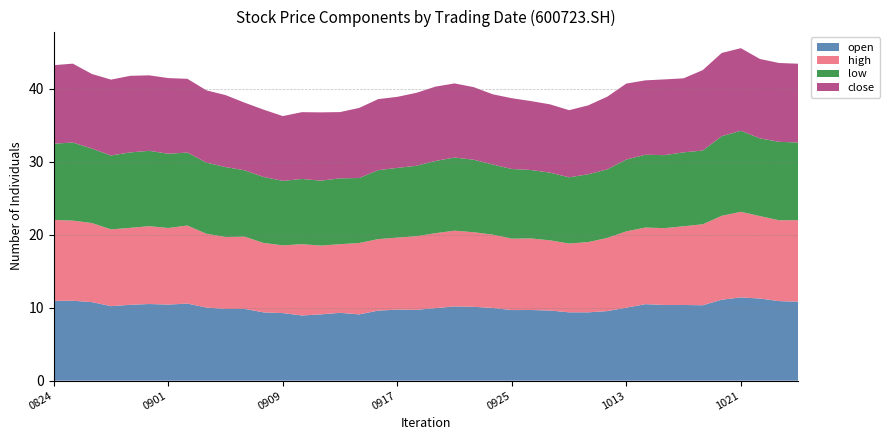

Reading left to right, list all the values displayed in this chart.

open: 20200824=10.9	20200825=11.0	20200826=10.8	20200827=10.2	20200828=10.4	20200831=10.5	20200901=10.4	20200902=10.6	20200903=10.0	20200904=9.8	20200907=9.8	20200908=9.4	20200909=9.3	20200910=8.9	20200911=9.1	20200914=9.3	20200915=9.1	20200916=9.6	20200917=9.7	20200918=9.7	20200921=9.9	20200922=10.2	20200923=10.1	20200924=10.0	20200925=9.7	20200928=9.7	20200929=9.6	20200930=9.4	20201009=9.4	20201012=9.5	20201013=10.0	20201014=10.5	20201015=10.4	20201016=10.4	20201019=10.3	20201020=11.1	20201021=11.4	20201022=11.3	20201023=10.9	20201026=10.8
high: 20200824=11.1	20200825=11.0	20200826=10.8	20200827=10.5	20200828=10.6	20200831=10.7	20200901=10.5	20200902=10.7	20200903=10.1	20200904=9.9	20200907=9.9	20200908=9.5	20200909=9.3	20200910=9.8	20200911=9.4	20200914=9.4	20200915=9.8	20200916=9.8	20200917=9.9	20200918=10.1	20200921=10.3	20200922=10.4	20200923=10.2	20200924=10.1	20200925=9.8	20200928=9.8	20200929=9.6	20200930=9.4	20201009=9.6	20201012=10.0	20201013=10.5	20201014=10.5	20201015=10.5	20201016=10.8	20201019=11.1	20201020=11.5	20201021=11.7	20201022=11.3	20201023=11.1	20201026=11.2
low: 20200824=10.4	20200825=10.7	20200826=10.2	20200827=10.1	20200828=10.3	20200831=10.3	20200901=10.2	20200902=10.0	20200903=9.8	20200904=9.6	20200907=9.1	20200908=9.0	20200909=8.8	20200910=8.9	20200911=8.9	20200914=9.0	20200915=8.9	20200916=9.4	20200917=9.6	20200918=9.7	20200921=9.9	20200922=10.0	20200923=9.9	20200924=9.6	20200925=9.6	20200928=9.4	20200929=9.3	20200930=9.1	20201009=9.3	20201012=9.4	20201013=9.8	20201014=10.0	20201015=10.0	20201016=10.1	20201019=10.1	20201020=10.9	20201021=11.1	20201022=10.7	20201023=10.8	20201026=10.6
close: 20200824=10.8	20200825=10.8	20200826=10.2	20200827=10.4	20200828=10.5	20200831=10.3	20200901=10.4	20200902=10.1	20200903=9.9	20200904=9.9	20200907=9.3	20200908=9.2	20200909=8.9	20200910=9.2	20200911=9.4	20200914=9.1	20200915=9.6	20200916=9.7	20200917=9.7	20200918=10.0	20200921=10.2	20200922=10.2	20200923=9.9	20200924=9.6	20200925=9.7	20200928=9.4	20200929=9.4	20200930=9.2	20201009=9.4	20201012=10.0	20201013=10.4	20201014=10.2	20201015=10.4	20201016=10.2	20201019=11.0	20201020=11.4	20201021=11.3	20201022=10.9	20201023=10.8	20201026=10.8